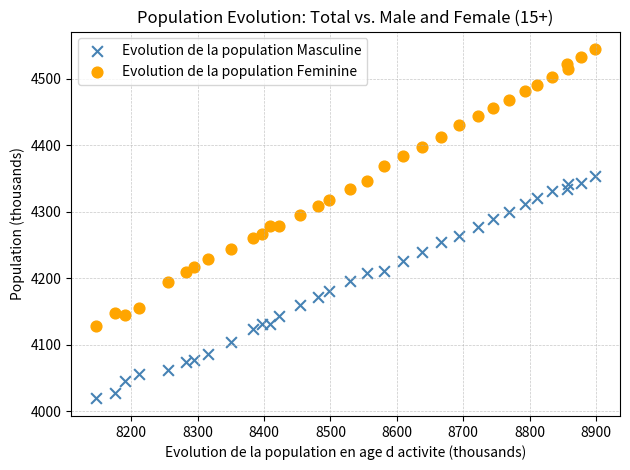

Which series contains the highest Y value?

Evolution de la population Feminine